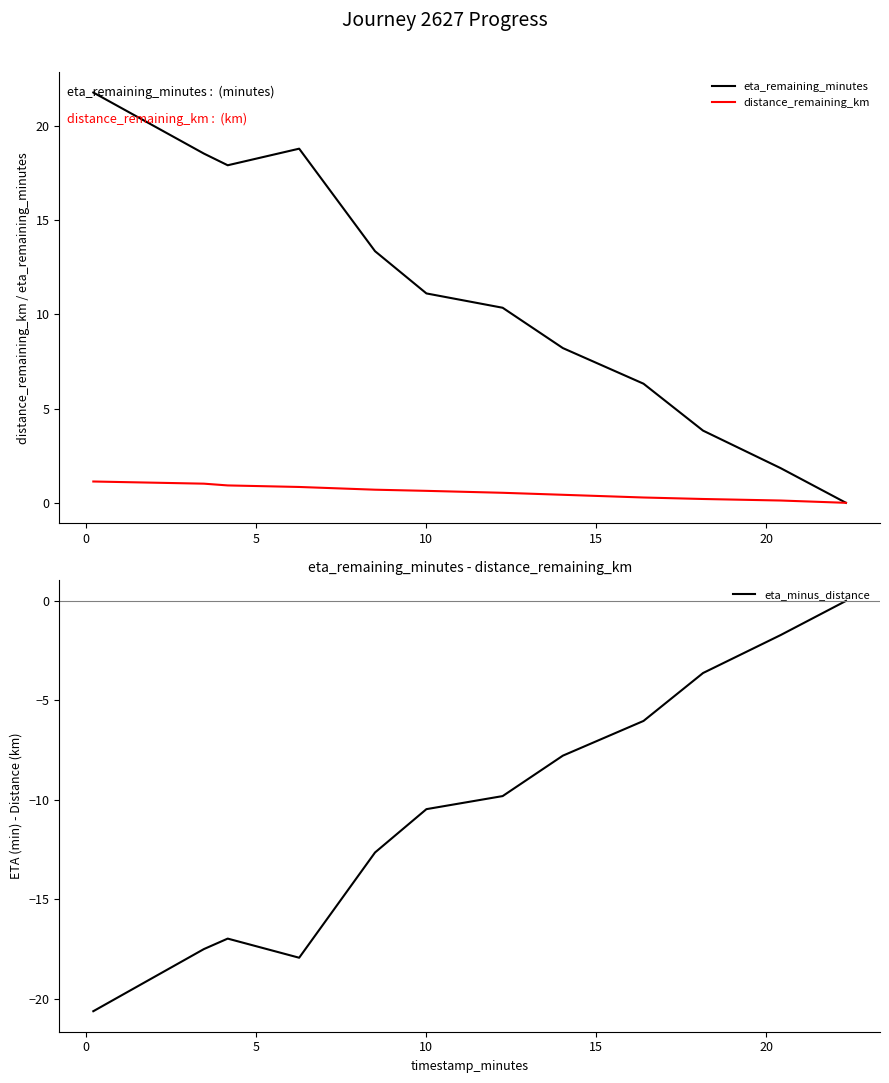

Which series has the largest total across all categories?

eta_remaining_minutes